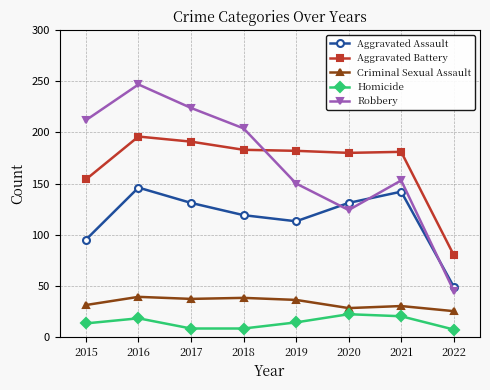

What is the difference between the second highest and minimum values in the Aggravated Assault series?

93